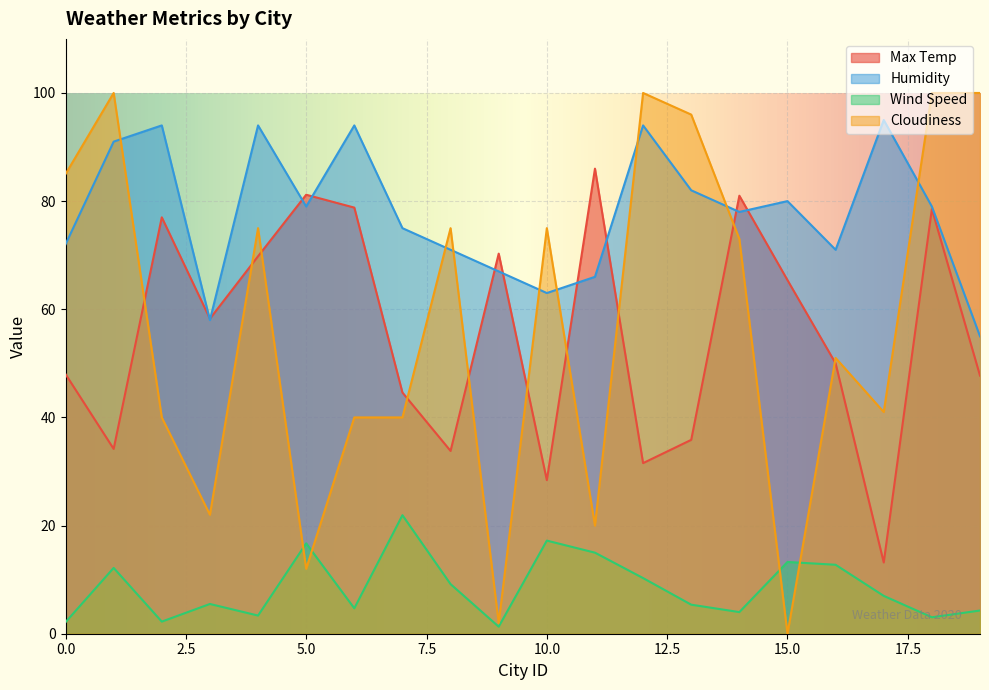

Reading left to right, extract all data points from this chart.

Max Temp: 48.0	34.2	77.0	58.3	69.8	81.2	78.8	44.6	33.8	70.3	28.4	86.0	31.6	35.9	81.0	65.4	50.0	13.2	78.5	47.7
Humidity: 72.0	91.0	94.0	58.0	94.0	79.0	94.0	75.0	71.0	67.0	63.0	66.0	94.0	82.0	78.0	80.0	71.0	95.0	79.0	55.0
Wind Speed: 2.1	12.2	2.2	5.5	3.4	16.7	4.7	21.9	9.2	1.3	17.2	15.0	10.3	5.4	4.0	13.3	12.8	7.0	3.0	4.3
Cloudiness: 85.0	100.0	40.0	22.0	75.0	12.0	40.0	40.0	75.0	2.0	75.0	20.0	100.0	96.0	73.0	0.0	51.0	41.0	100.0	100.0